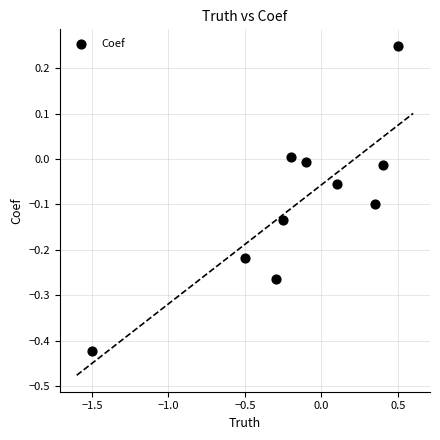

What is the range of X values (max minus min)?

2.0